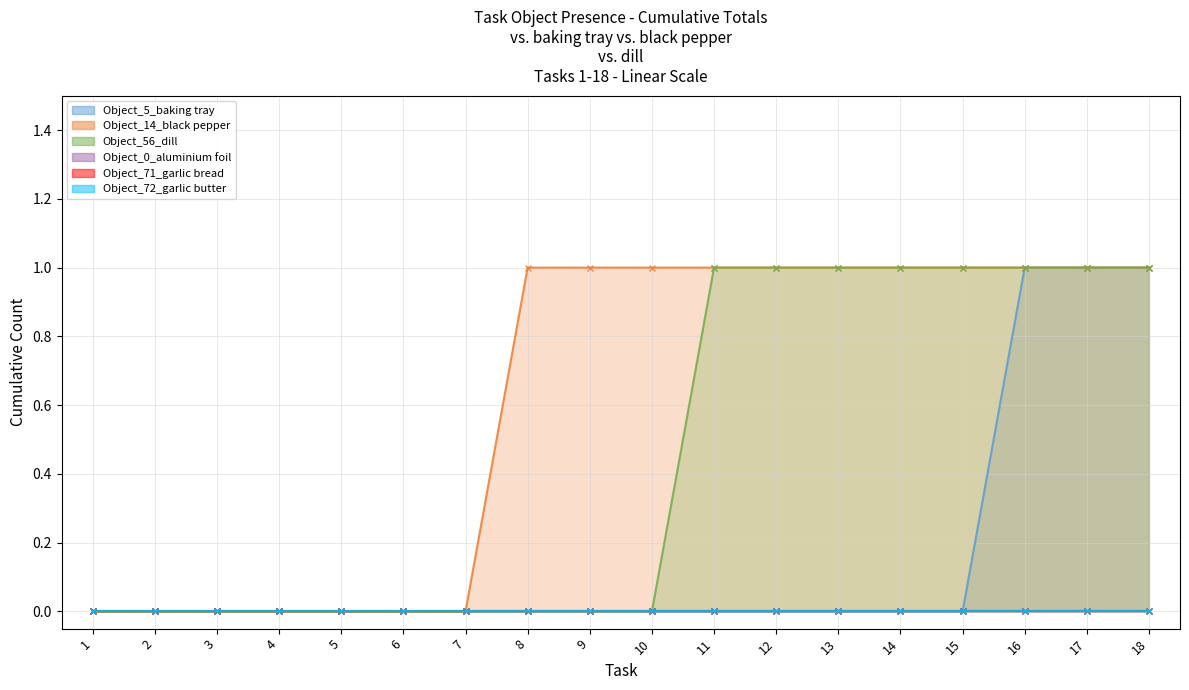

Which category has the lowest value across all series?

1